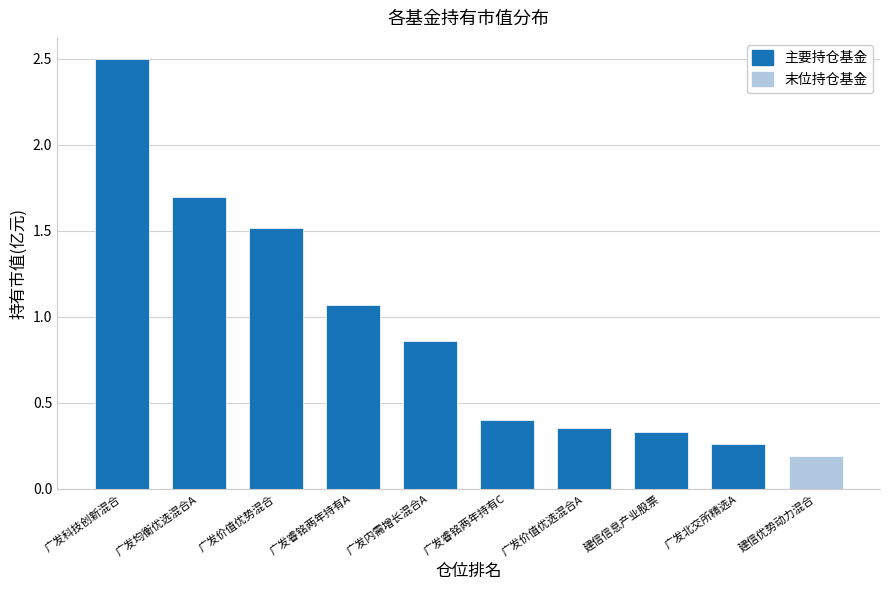

The value at 广发内需增长混合A is 0.3. True or false?

False